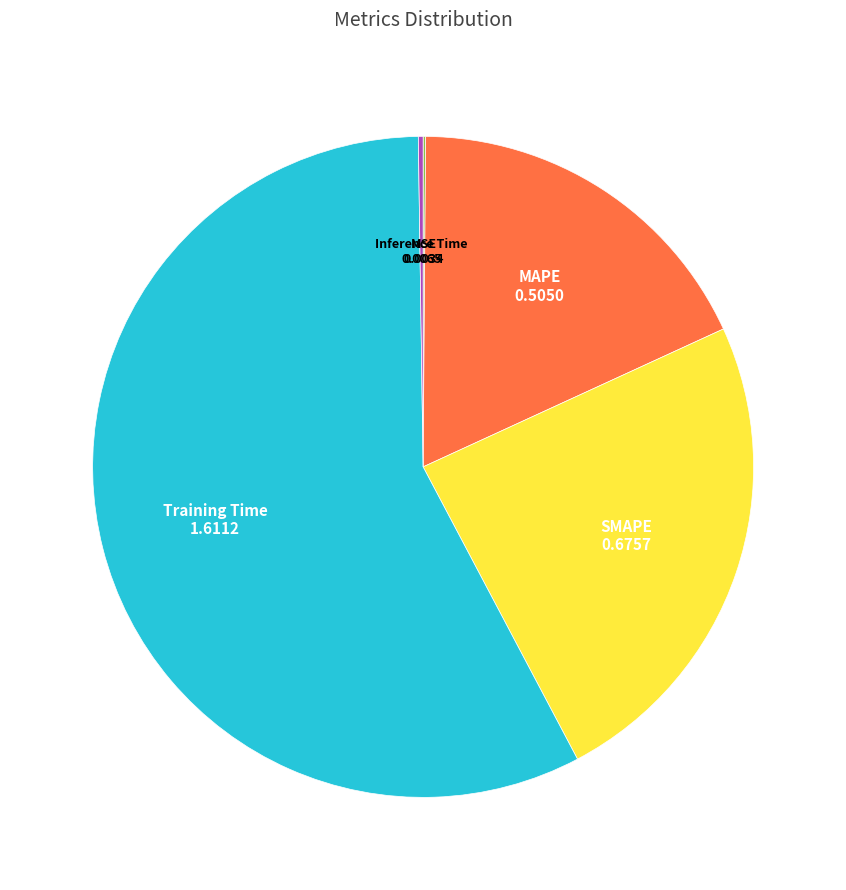

Which slice is the largest?

Training Time